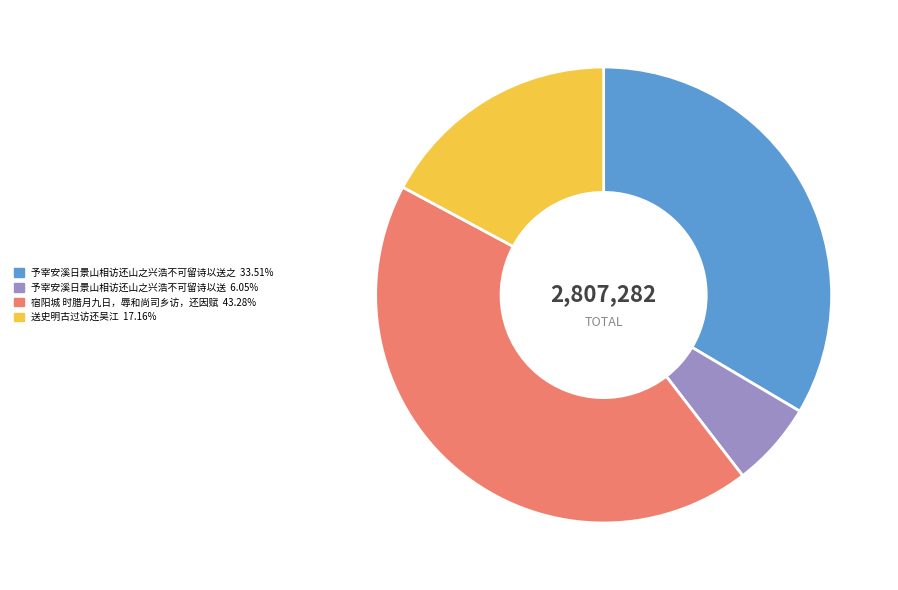

Does any single category account for the majority?

No